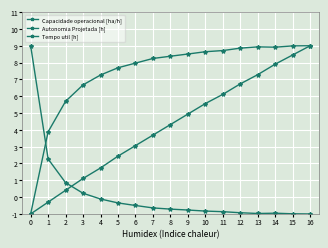

The Capacidade operacional [ha/h] series shows 7.3 at 4. True or false?

True